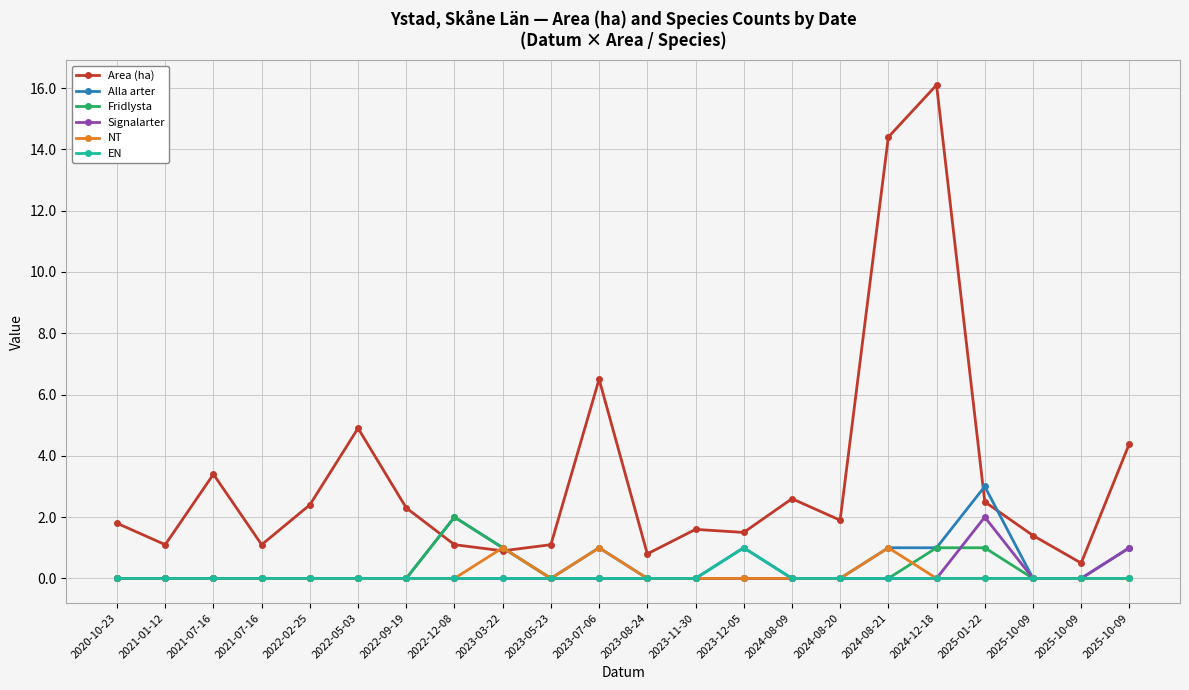

True or false: Signalarter and EN intersect in this chart.

False